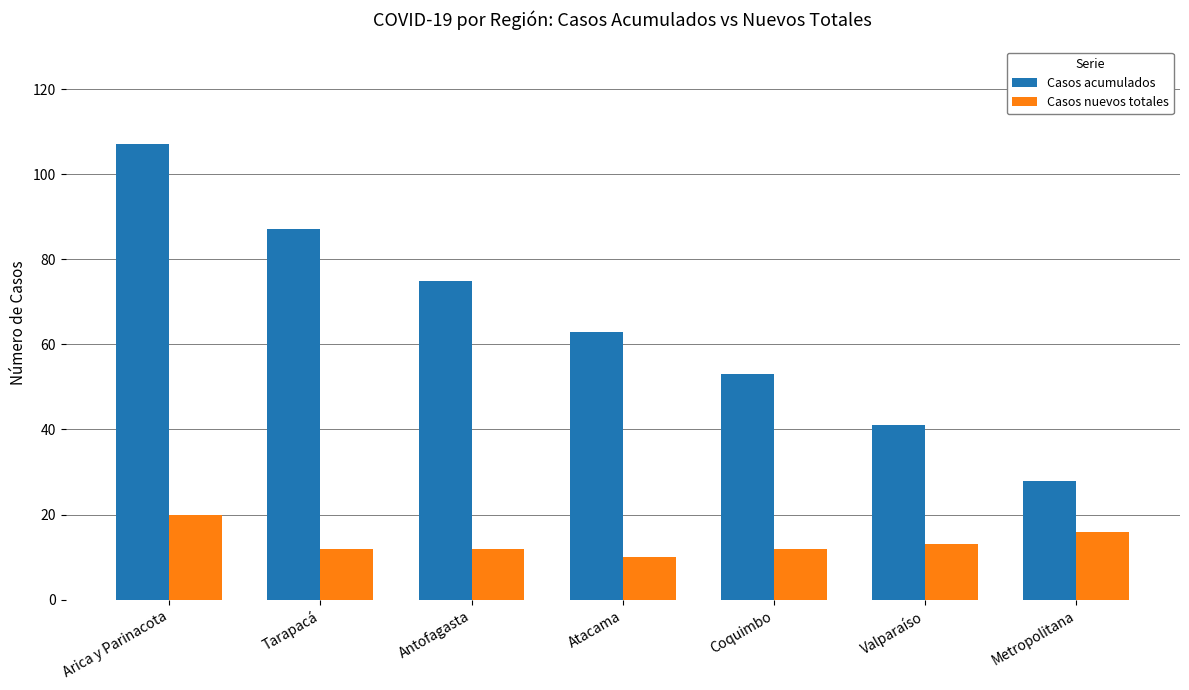

What is the label of the 2nd bar from the left?

Tarapacá